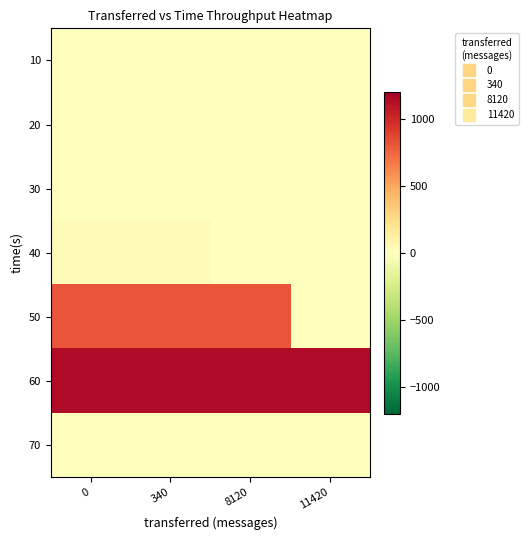

Reading right to left, what are all the values shown in this chart?

row_0: 11420=0	8120=0	340=0	0=0
row_1: 11420=0	8120=0	340=0	0=0
row_2: 11420=0	8120=0	340=0	0=0
row_3: 11420=0	8120=0	340=33	0=33
row_4: 11420=0	8120=809	340=809	0=809
row_5: 11420=1139	8120=1139	340=1139	0=1139
row_6: 11420=0	8120=0	340=0	0=0